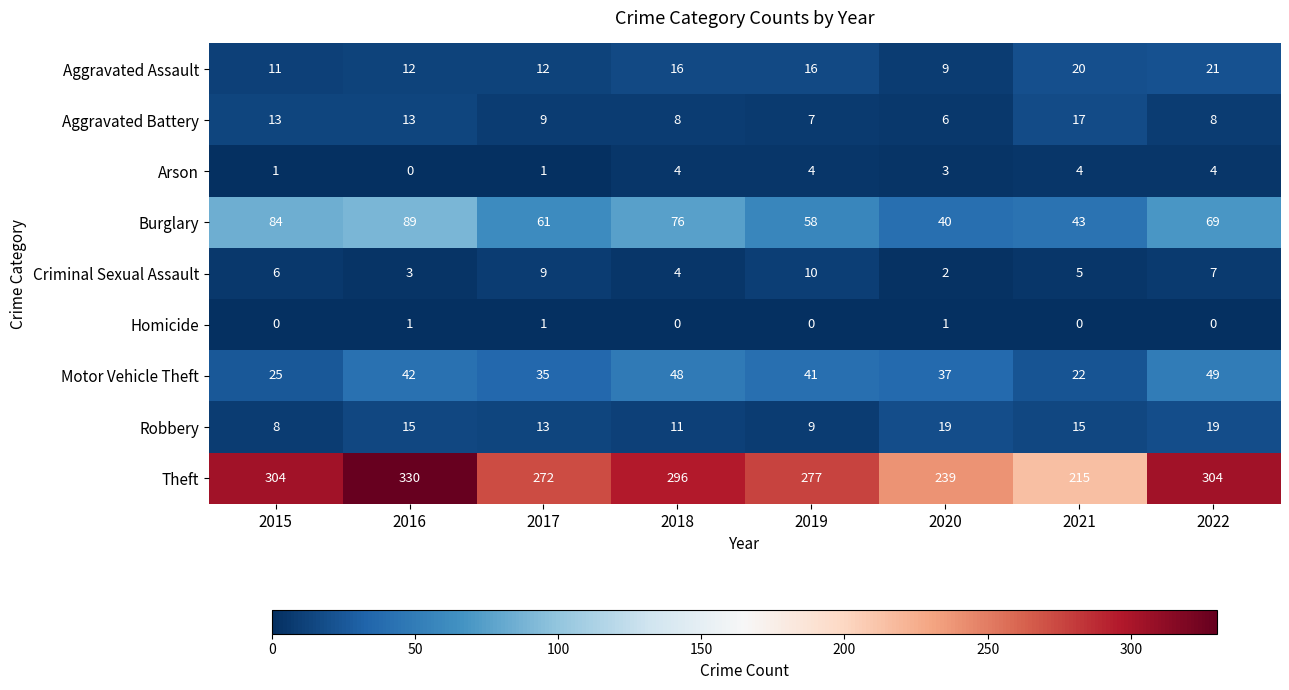

Rank the series by their maximum value, from highest to lowest.

Theft, Burglary, Motor Vehicle Theft, Aggravated Assault, Robbery, Aggravated Battery, Criminal Sexual Assault, Arson, Homicide